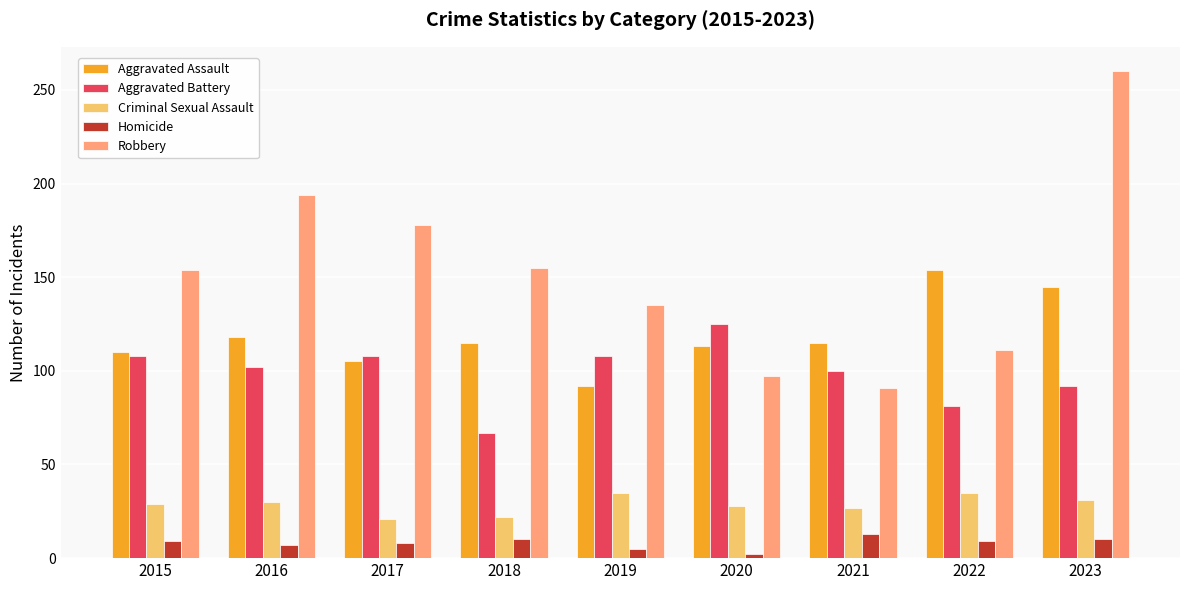

At which category is the sum across all series the highest?

2023